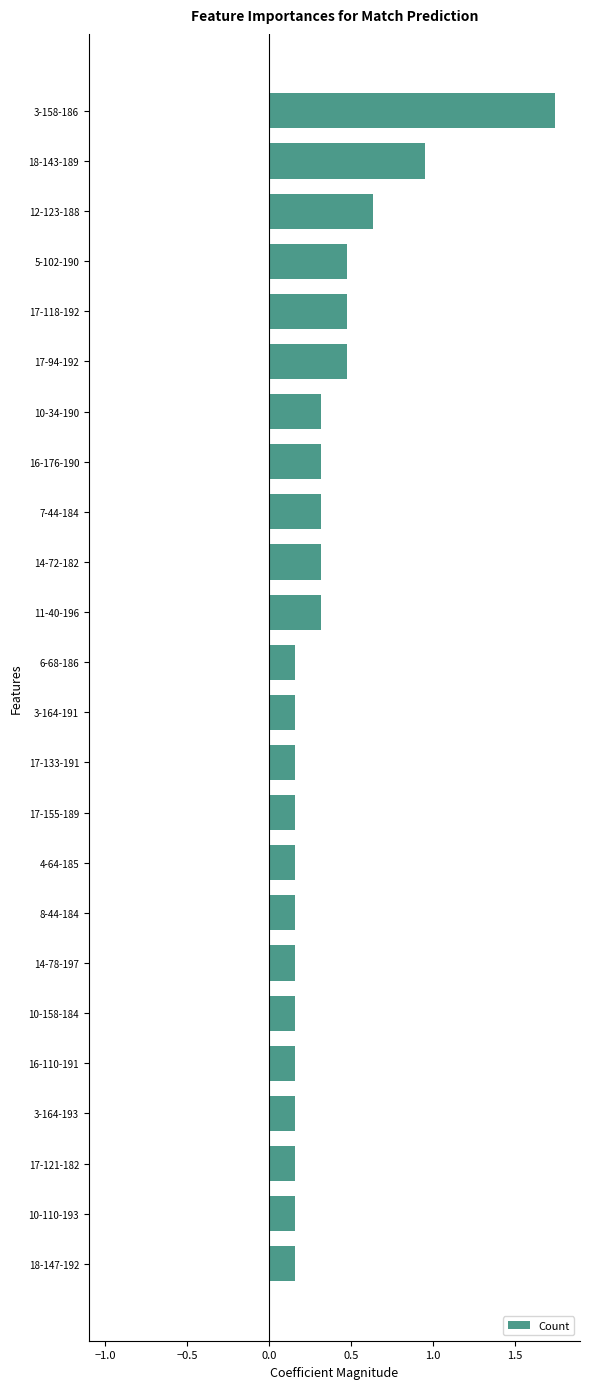

What is the difference between the maximum and minimum values?

1.6